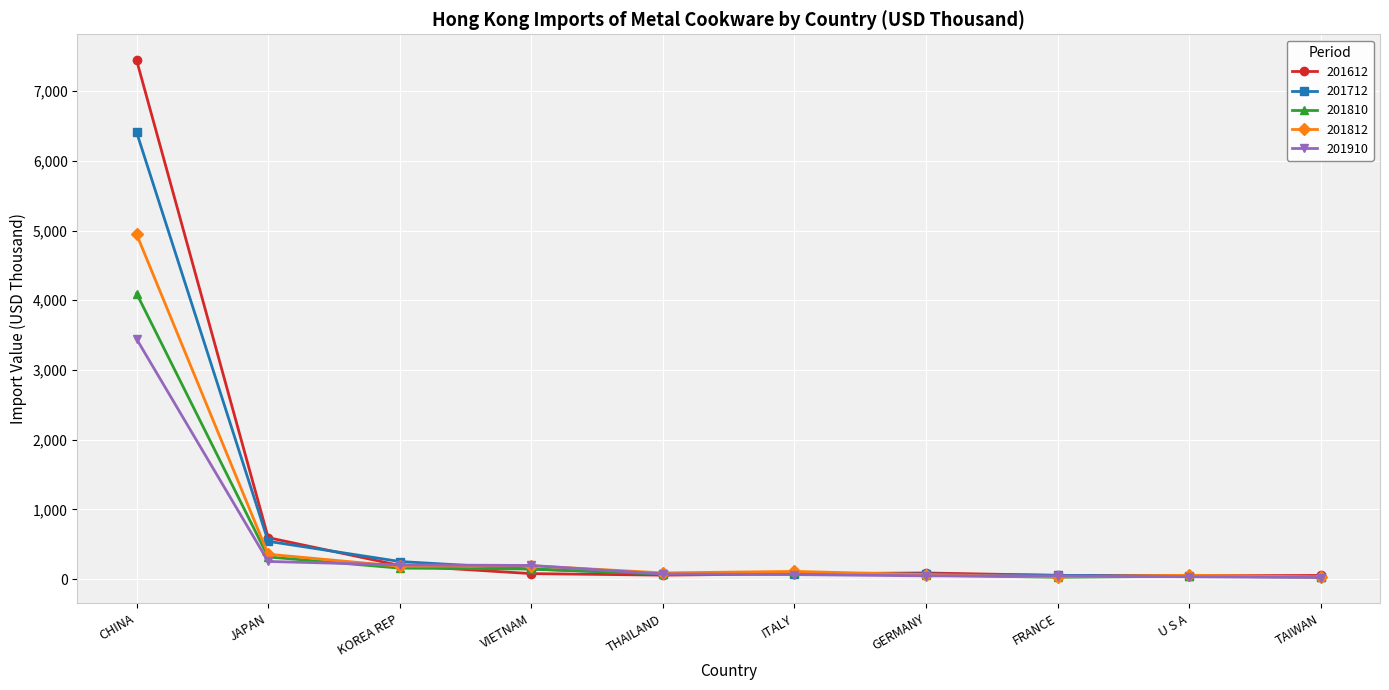

What is the highest value of the 201712 series?

6411.0